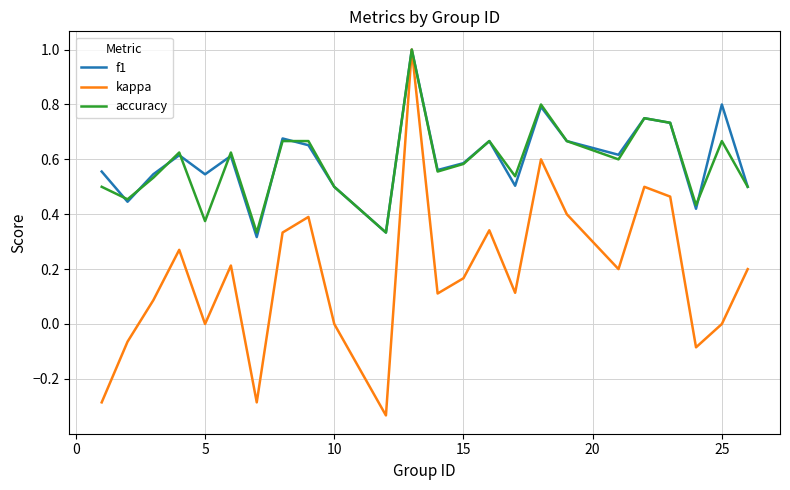

Which series has the largest range (max minus min)?

kappa